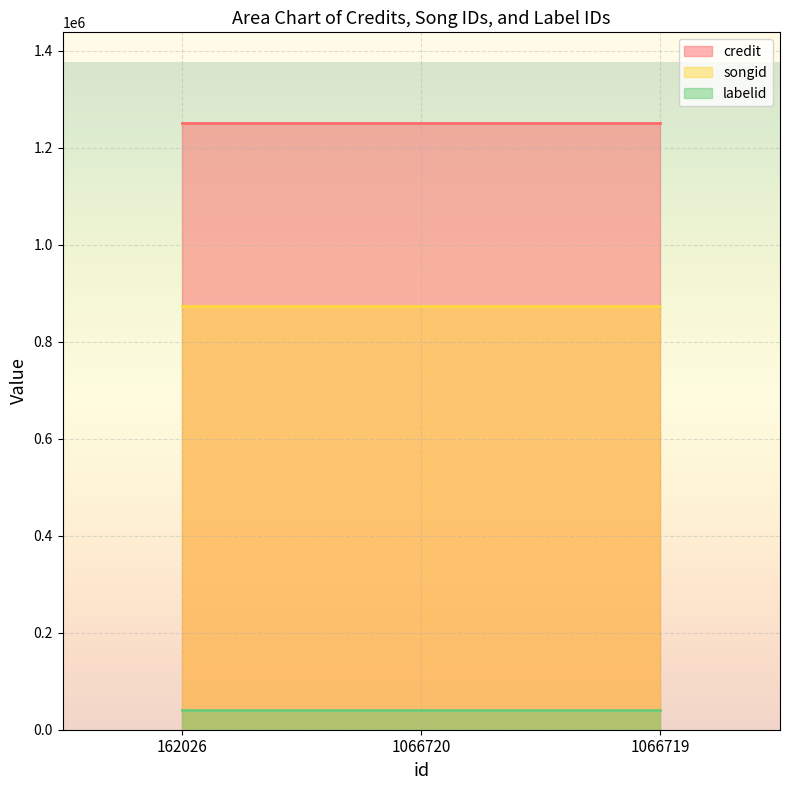

Does the chart display data point markers on the line(s)?

No